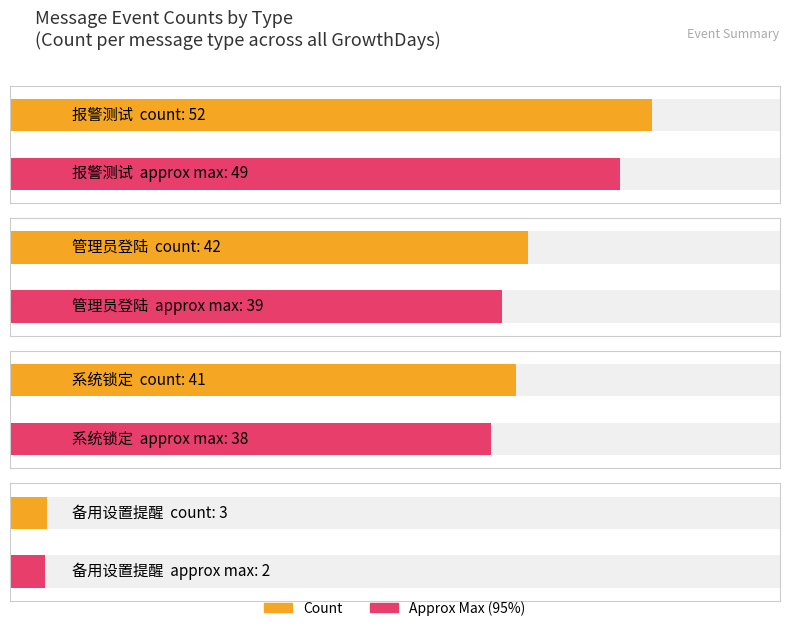

Approximately how many times larger is the value at 管理员登陆 compared to 报警测试?

0.8